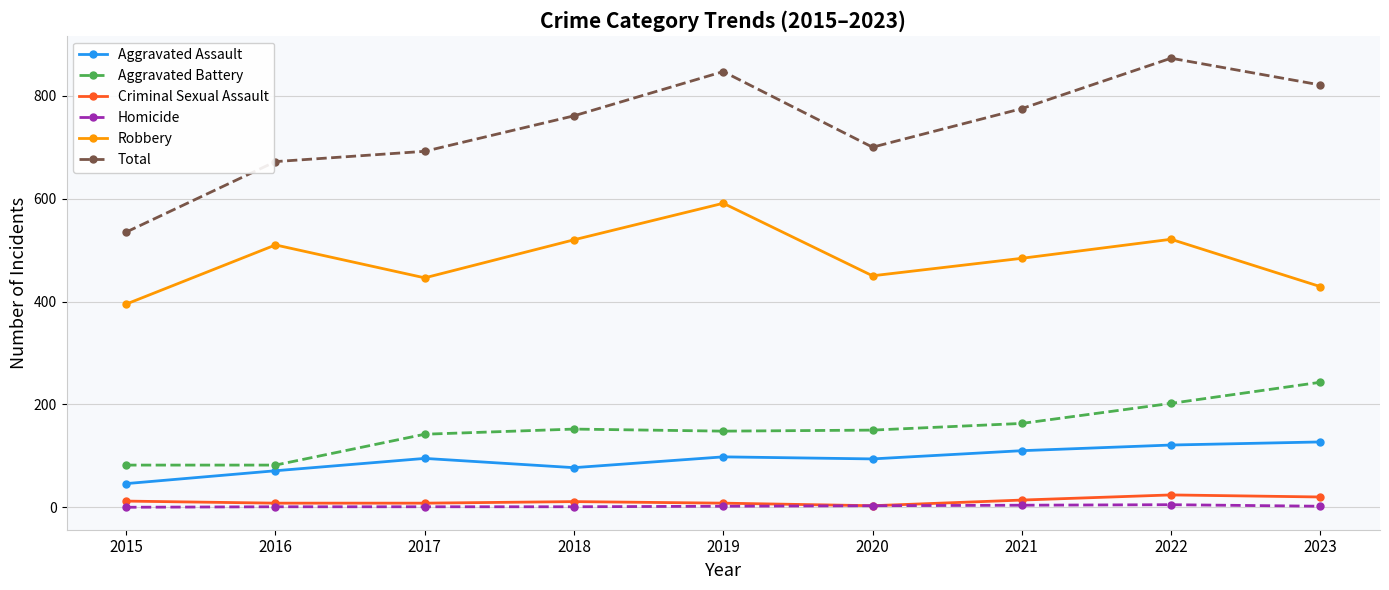

How many data points does each series have?

9